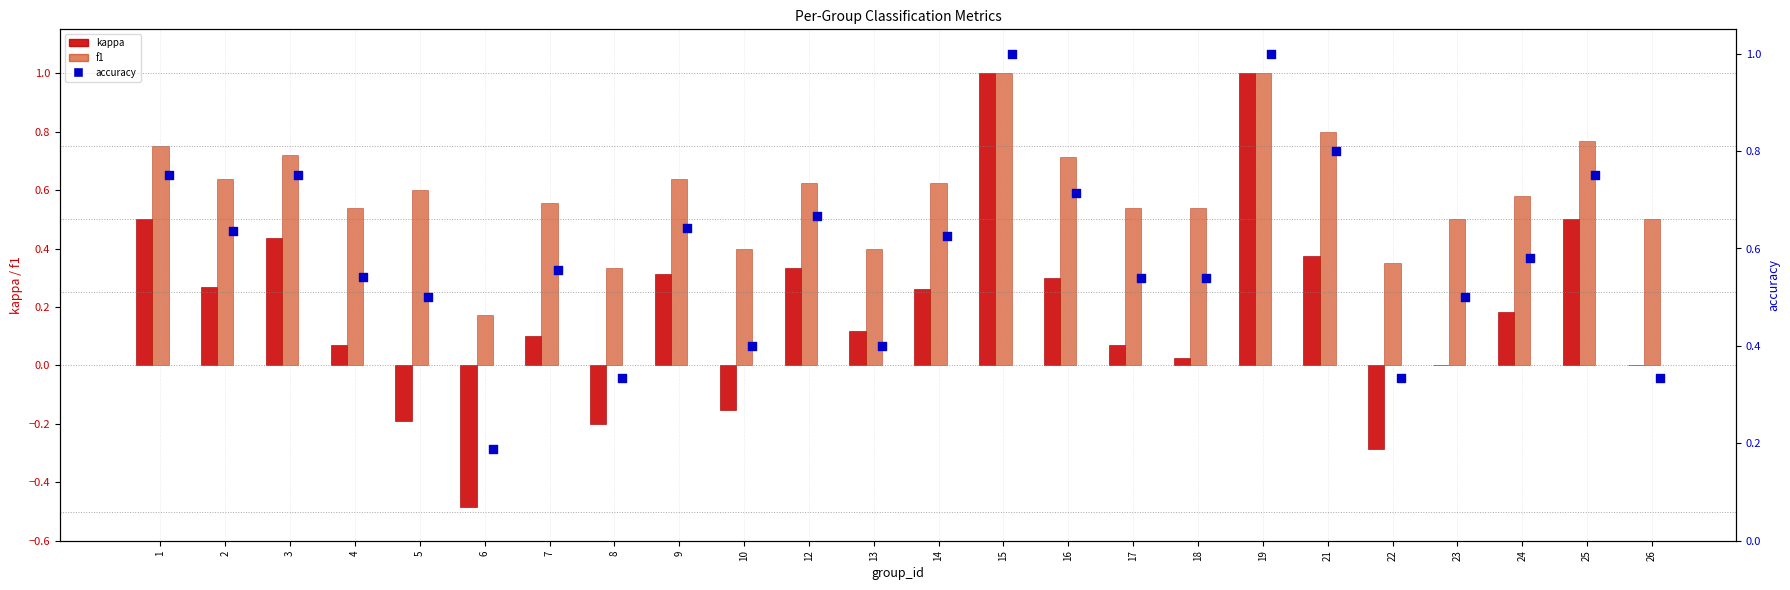

Which series has the largest total across all categories?

f1